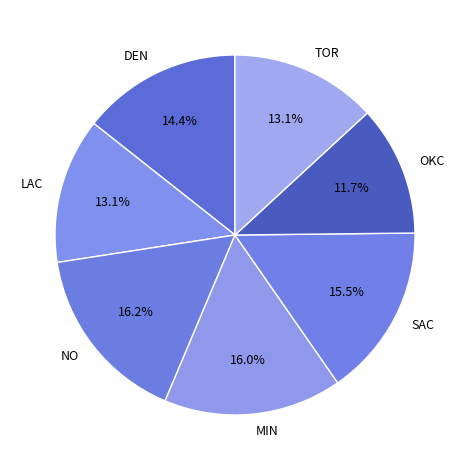

The DEN slice represents 14% of the pie. True or false?

True